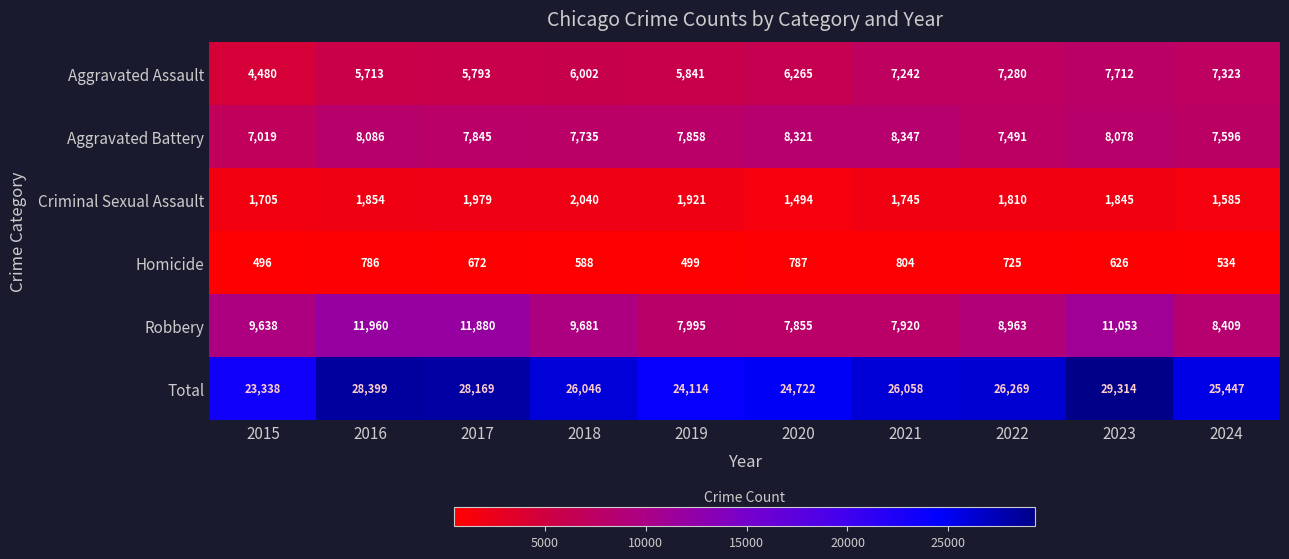

What is the minimum value shown in the chart?

496